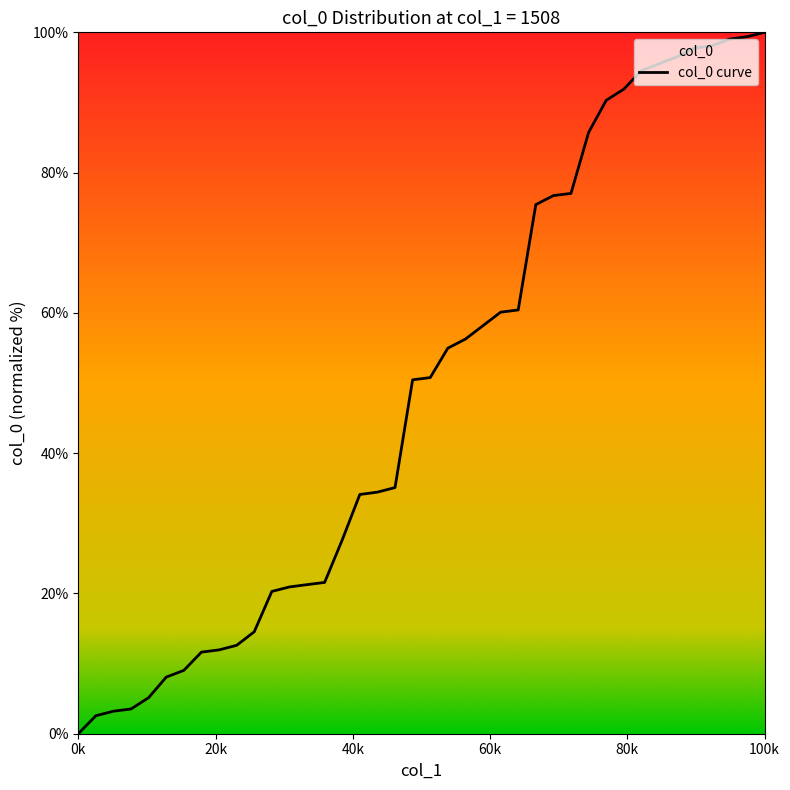

What is the difference between the maximum and minimum values?

100.0